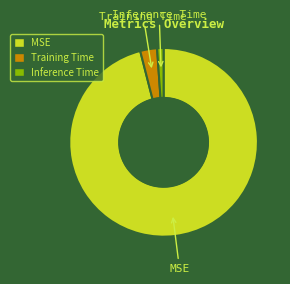

Which has a higher value, Training Time or MSE?

MSE